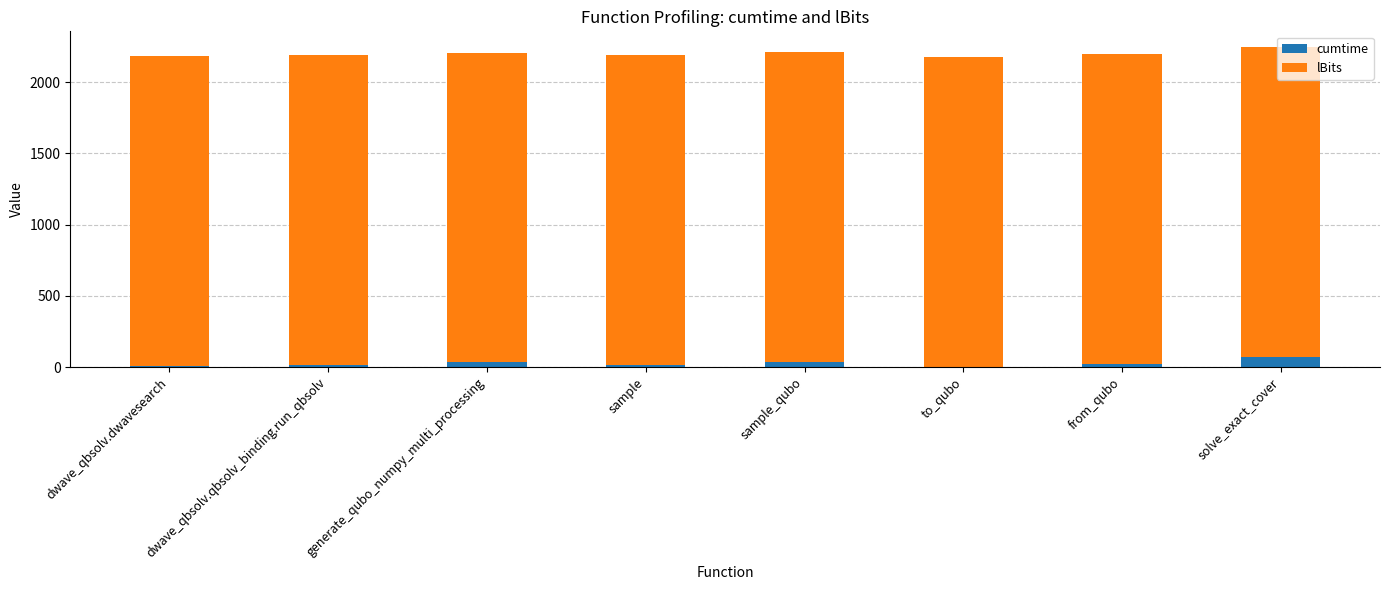

What value does the cumtime series have at sample_qubo?

37.0